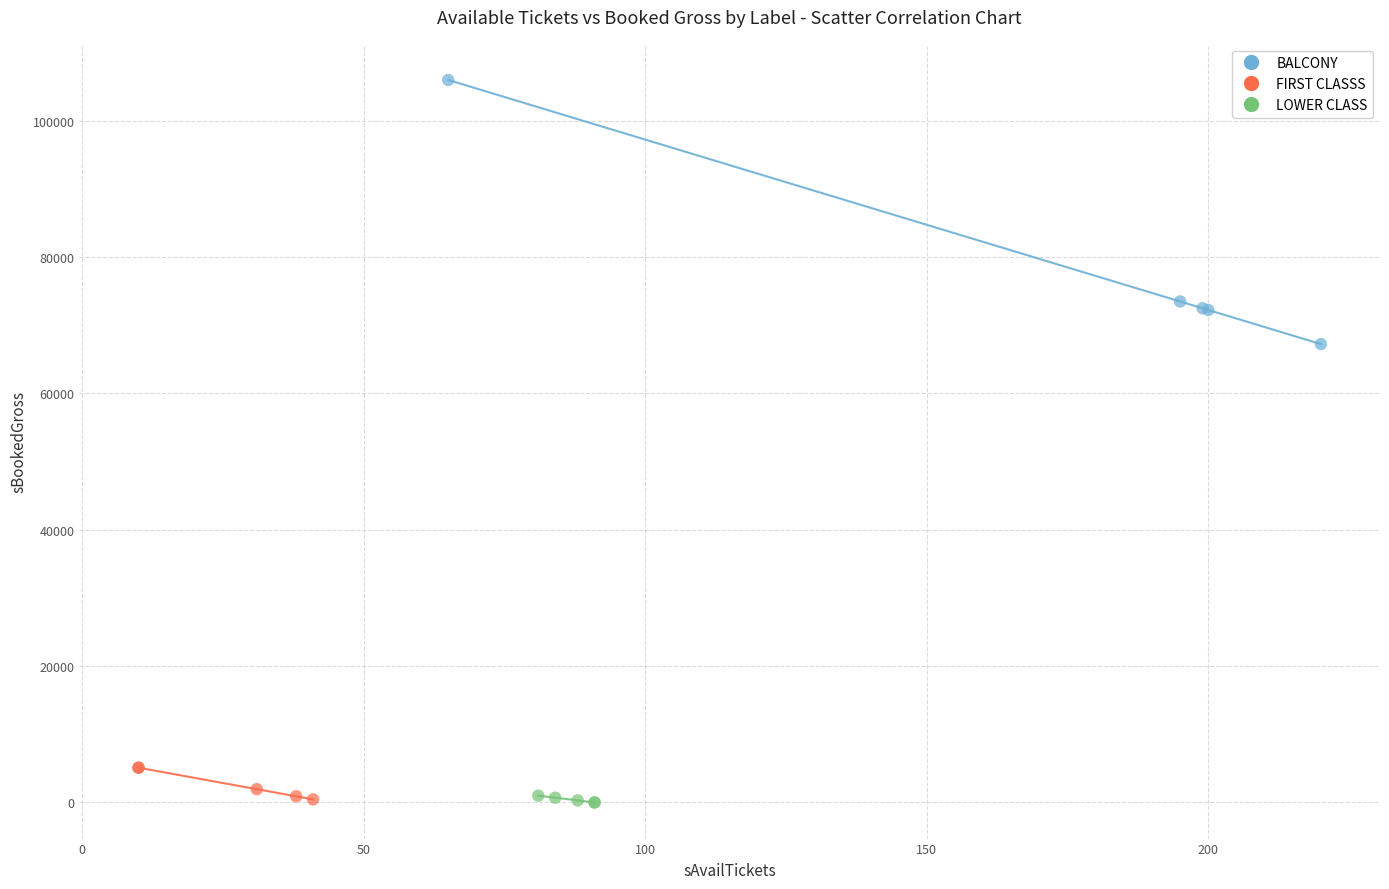

Which series contains the highest Y value?

BALCONY